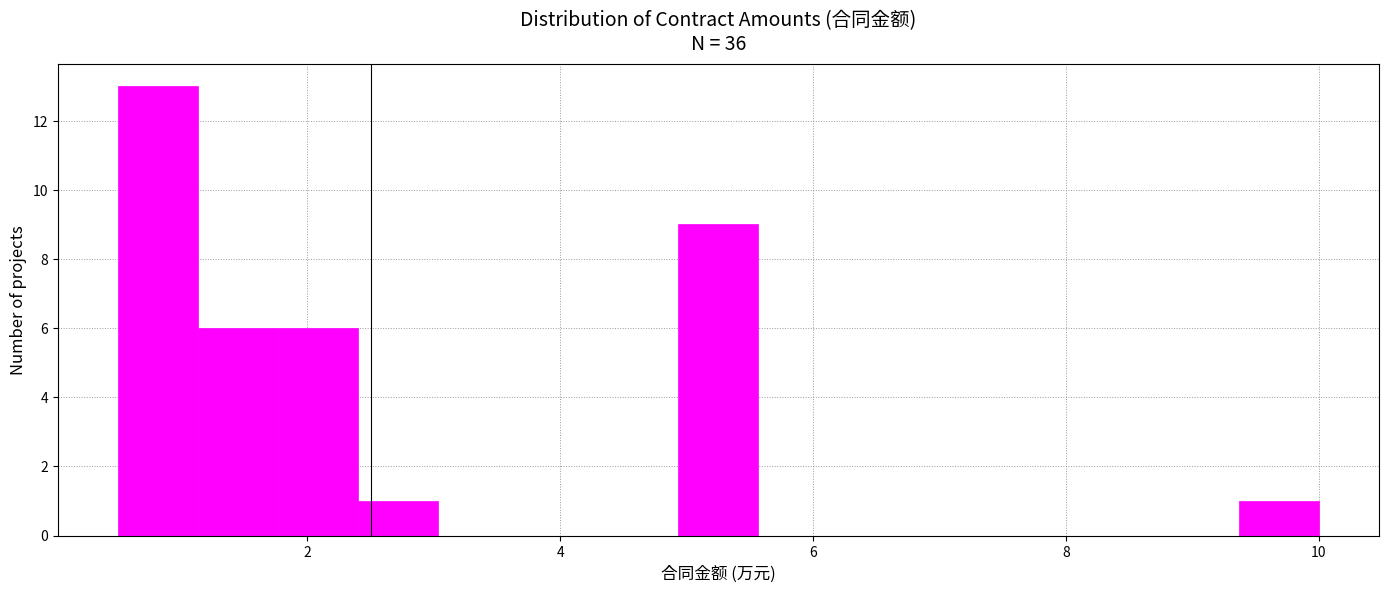

Read against the x-axis, roughly where is the centre of the tallest bar?

0.8